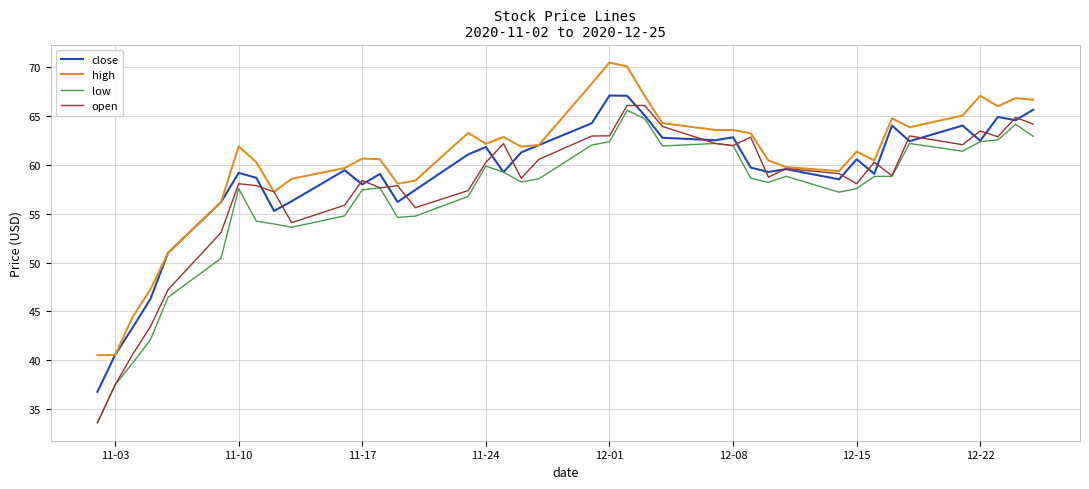

In close, how many points are lower than both neighbors (excluding endpoints)?

11